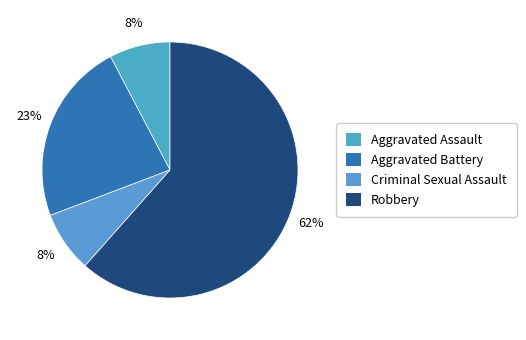

The Aggravated Battery slice represents 31% of the pie. True or false?

False